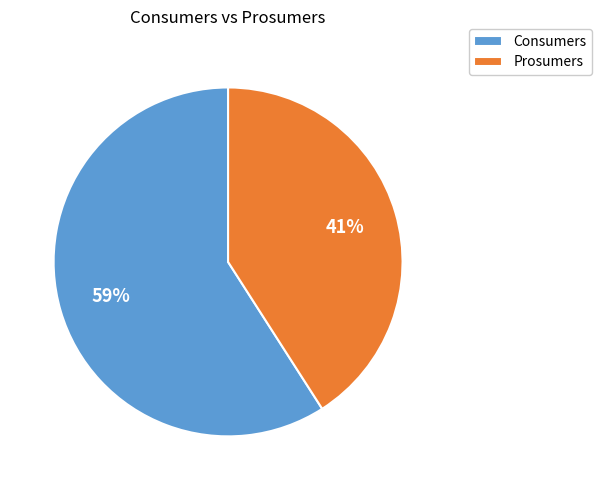

Which has a higher value, Prosumers or Consumers?

Consumers